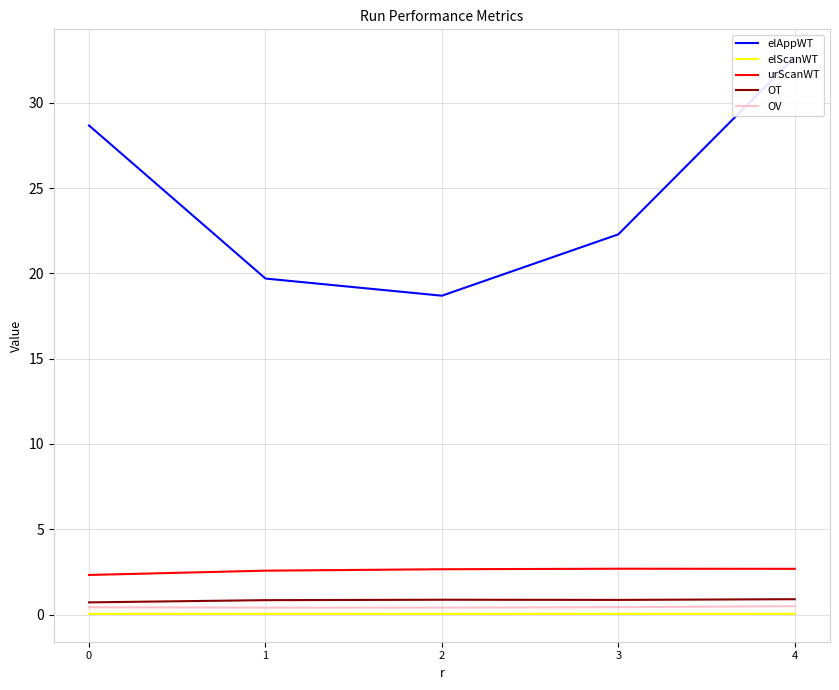

How many categories are shown in the chart?

5